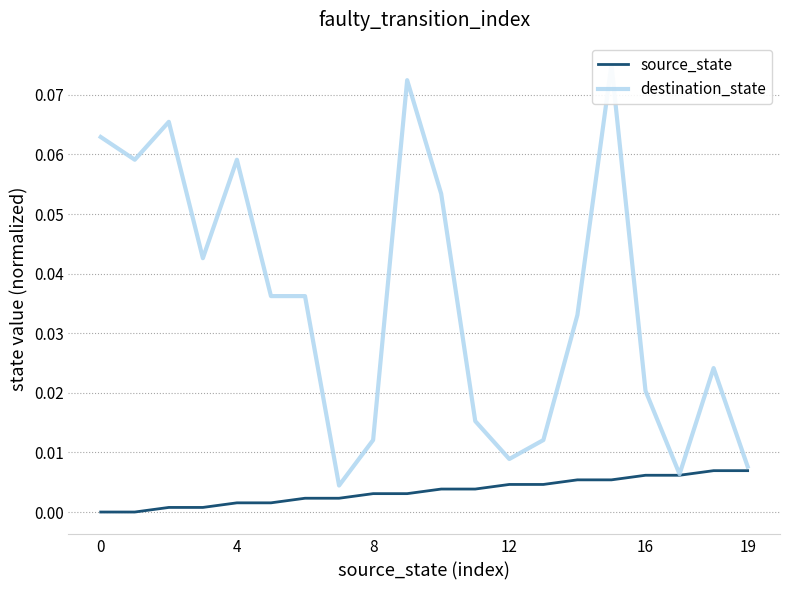

Reading left to right, transcribe all the data shown in this chart.

source_state: 0.0	0.0	0.0	0.0	0.0	0.0	0.0	0.0	0.0	0.0	0.0	0.0	0.0	0.0	0.0	0.0	0.0	0.0	0.0	0.0
destination_state: 0.1	0.1	0.1	0.0	0.1	0.0	0.0	0.0	0.0	0.1	0.1	0.0	0.0	0.0	0.0	0.1	0.0	0.0	0.0	0.0